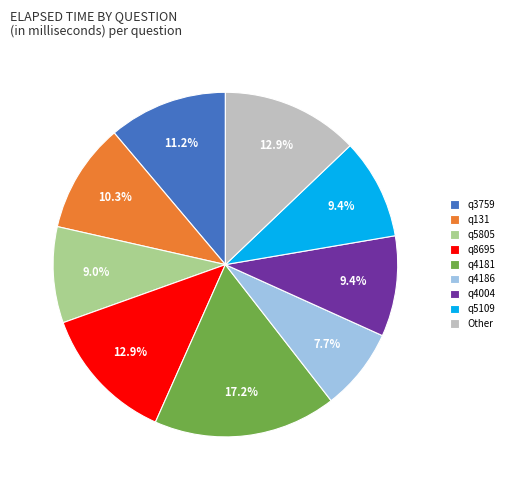

Which slice is the smallest?

q4186